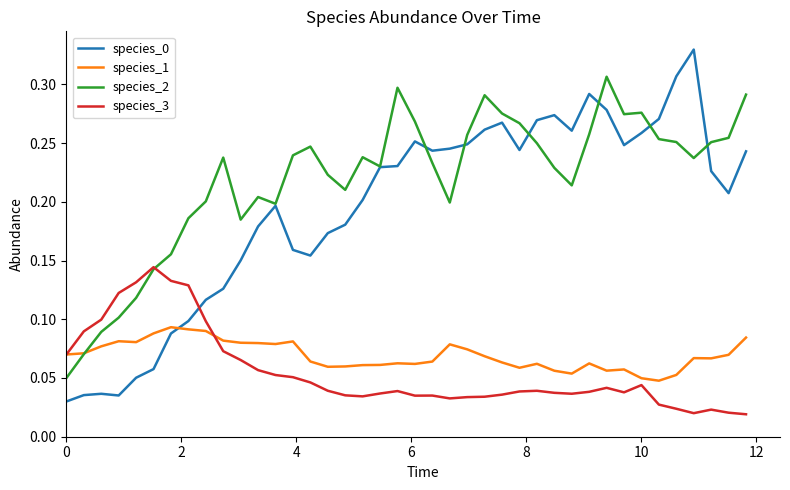

Which series has the largest total across all categories?

species_2